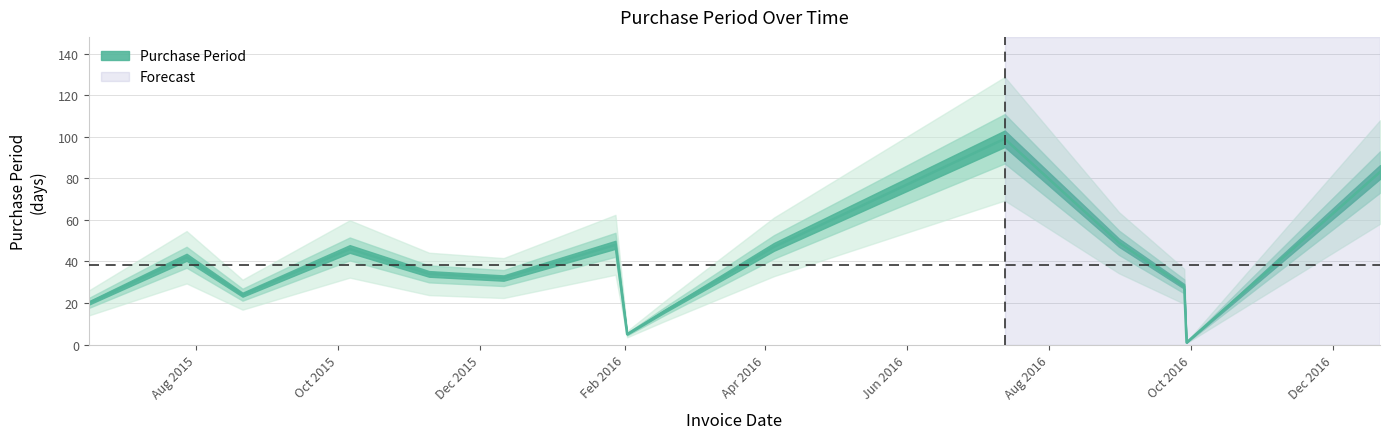

Which category has the highest value across all series?

2016-07-13